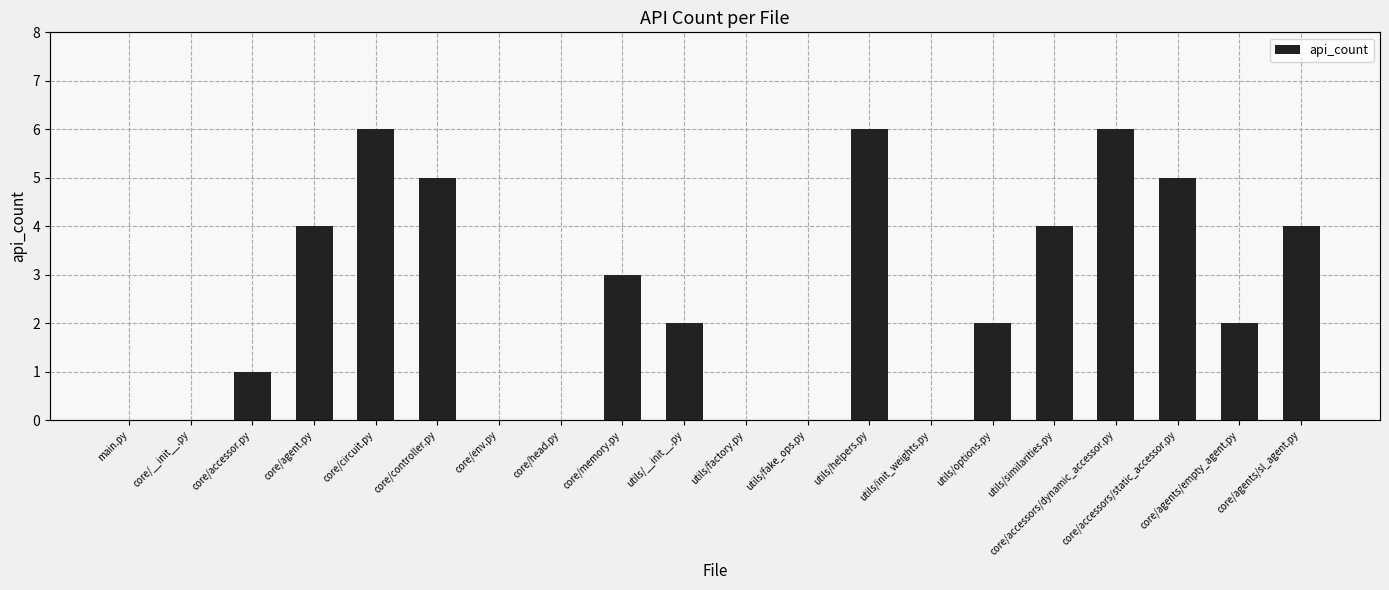

What is the sum of the values at core/__init__.py and core/accessors/static_accessor.py?

5